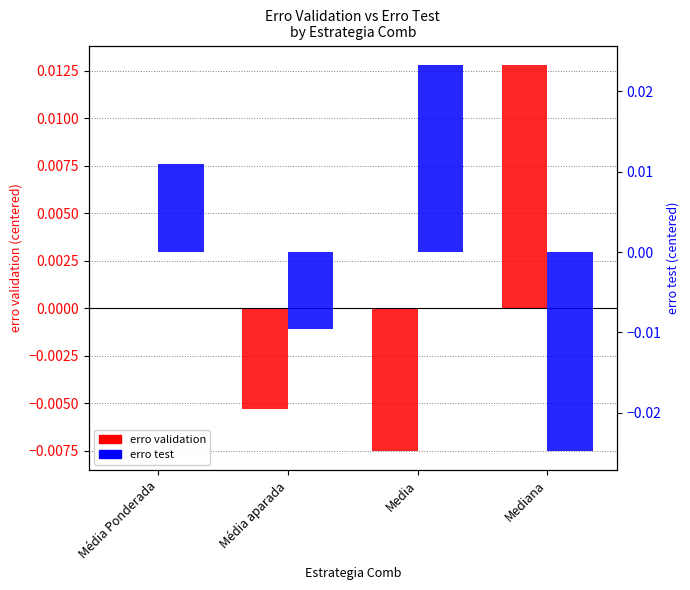

How many erro validation values are between 0 and 1?

2